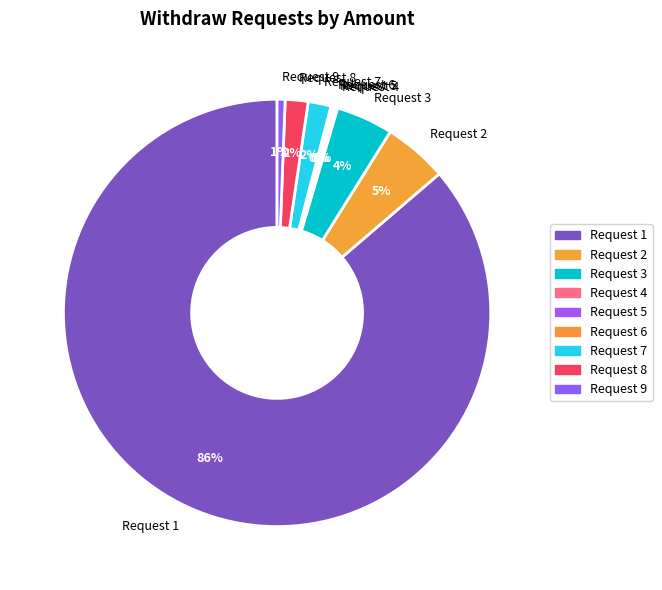

Which slice is the largest?

Request 1